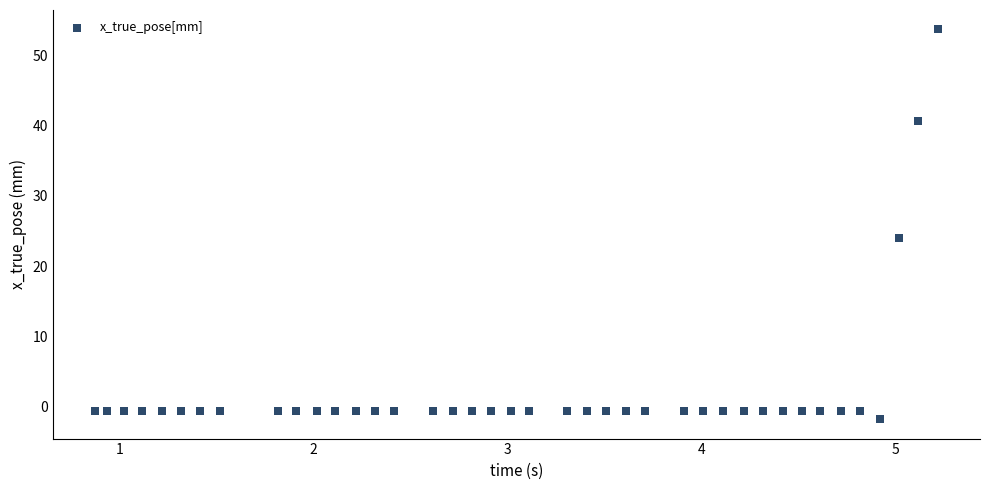

What Y value in the scatter plot is closest to 25?

24.0